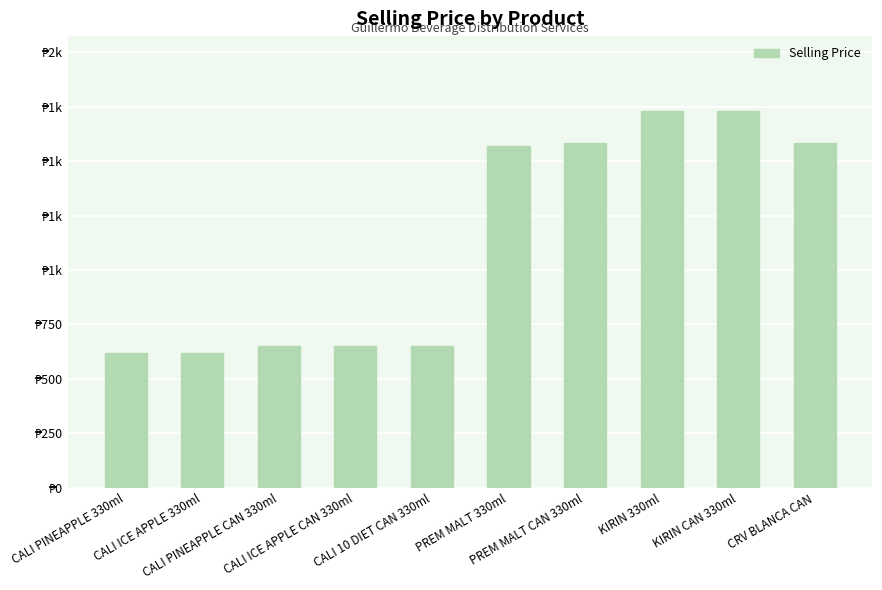

What is the maximum value shown in the chart?

1728